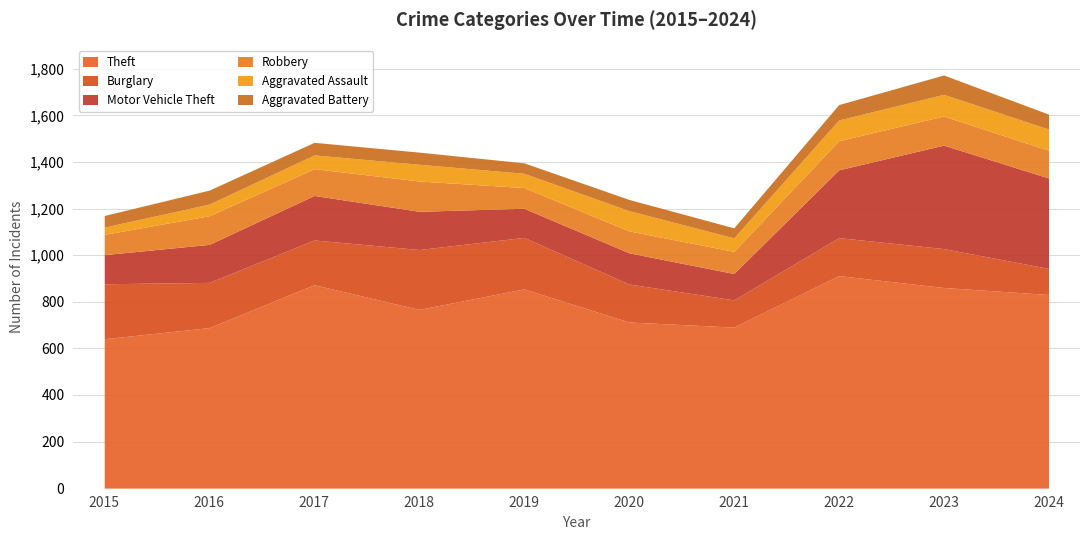

True or false: Aggravated Battery and Aggravated Assault cross at least once.

True